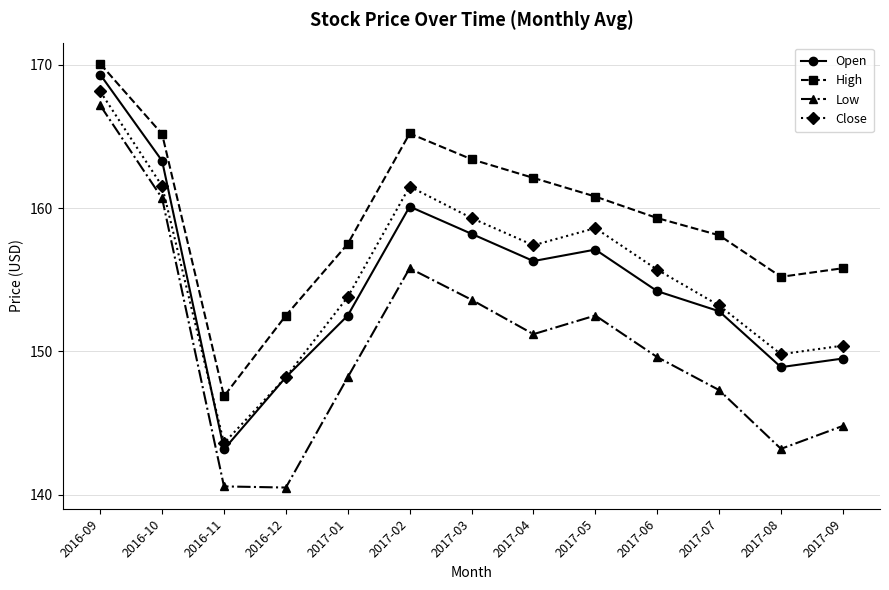

How many data points does each series have?

13